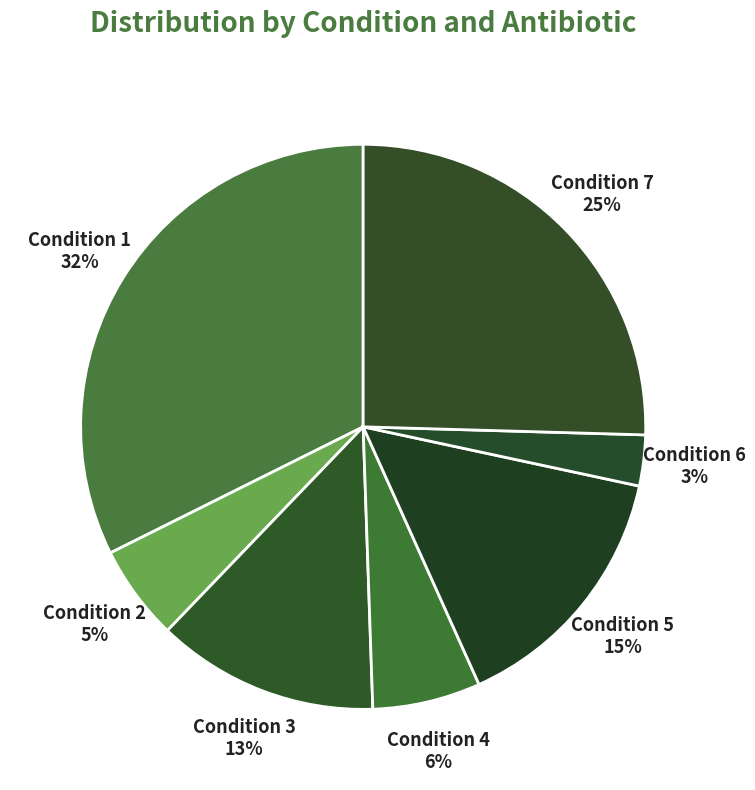

How many segments does this pie chart have?

7